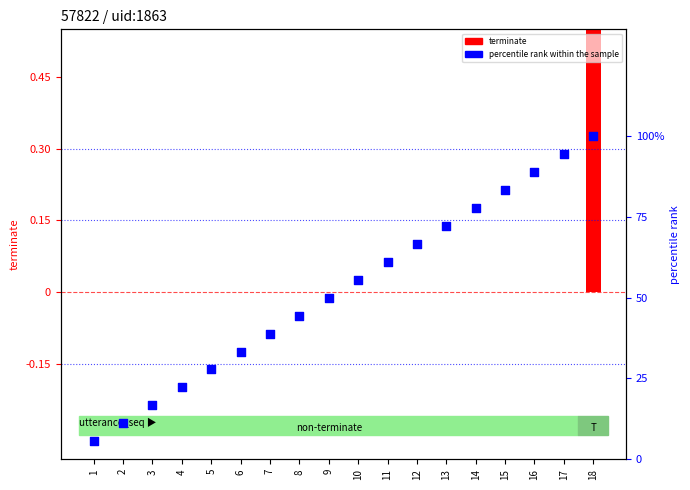

Which series reaches the maximum Y coordinate?

terminate